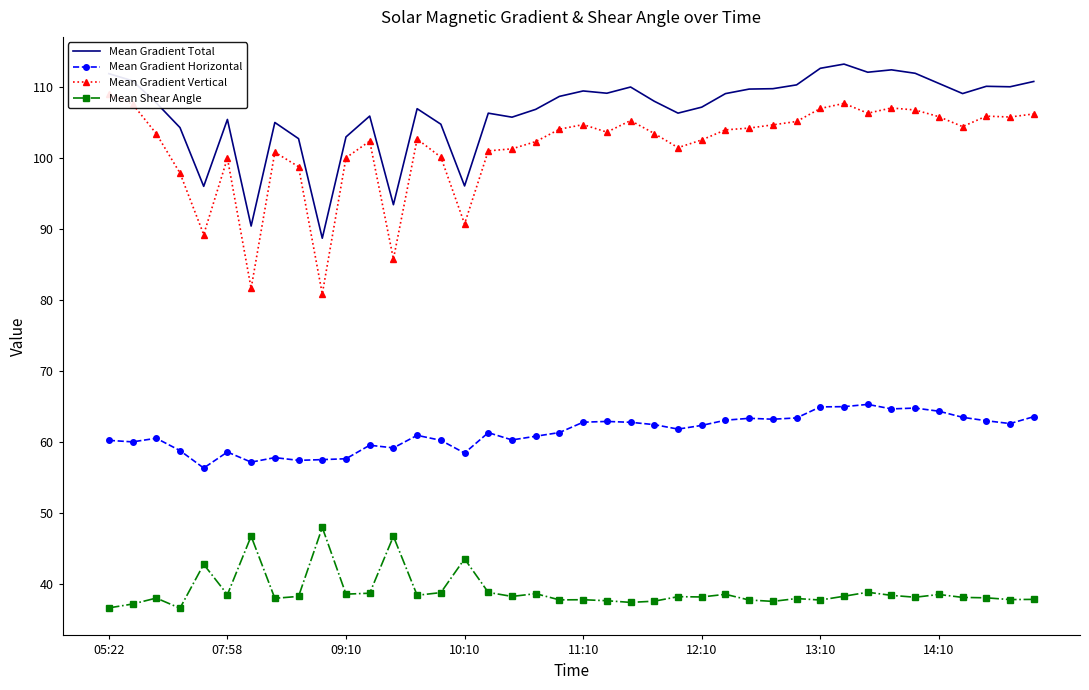

True or false: Mean Gradient Horizontal and Mean Gradient Total cross at least once.

False